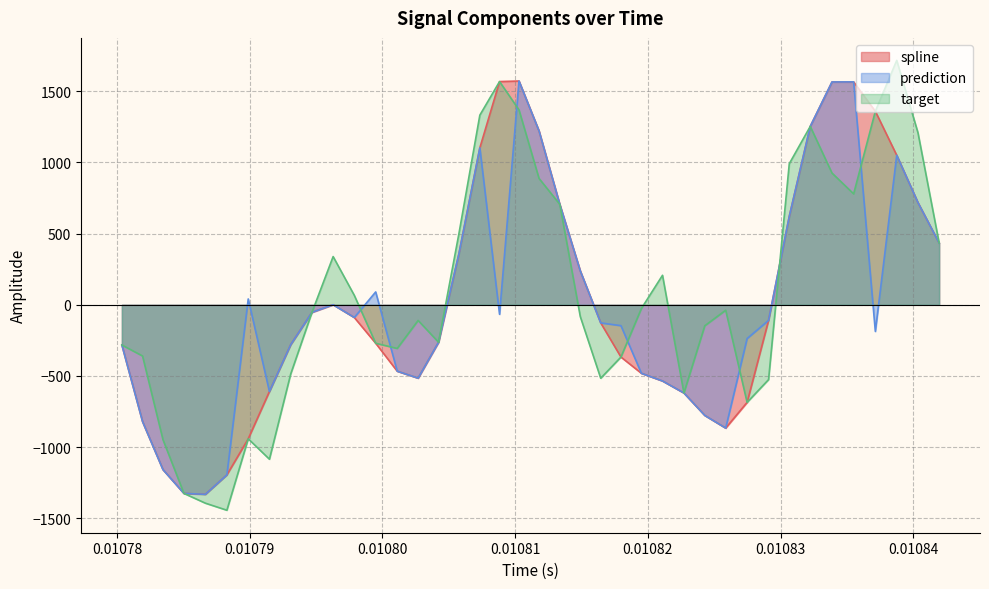

What is the maximum value shown in the chart?

1717.7